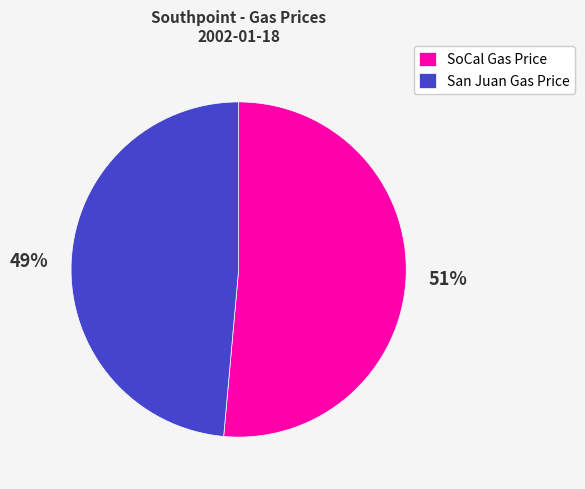

To the nearest percent, what is the average slice percentage?

50%